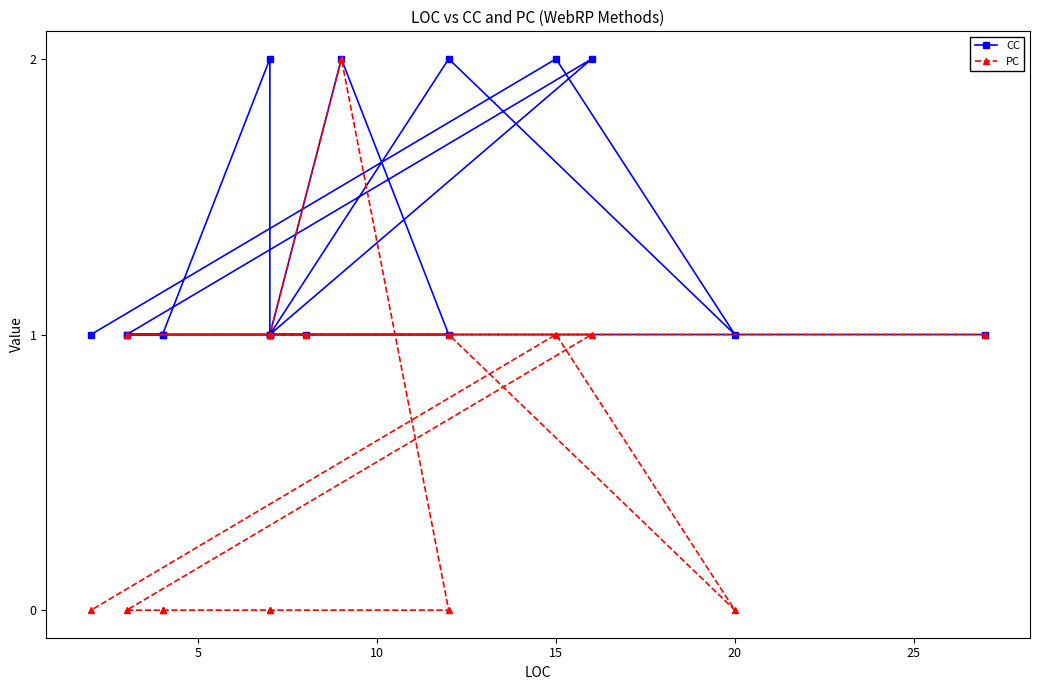

True or false: PC and CC cross at least once.

False